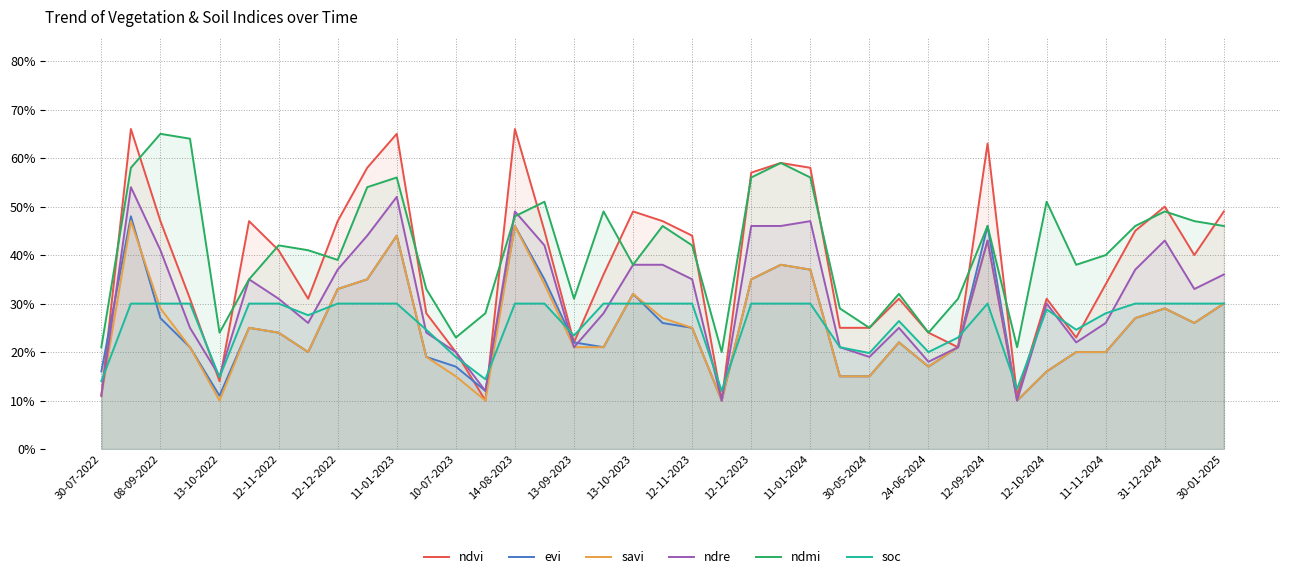

Is the value of evi at 08-09-2022 greater than the value of soc at 08-09-2022?

No